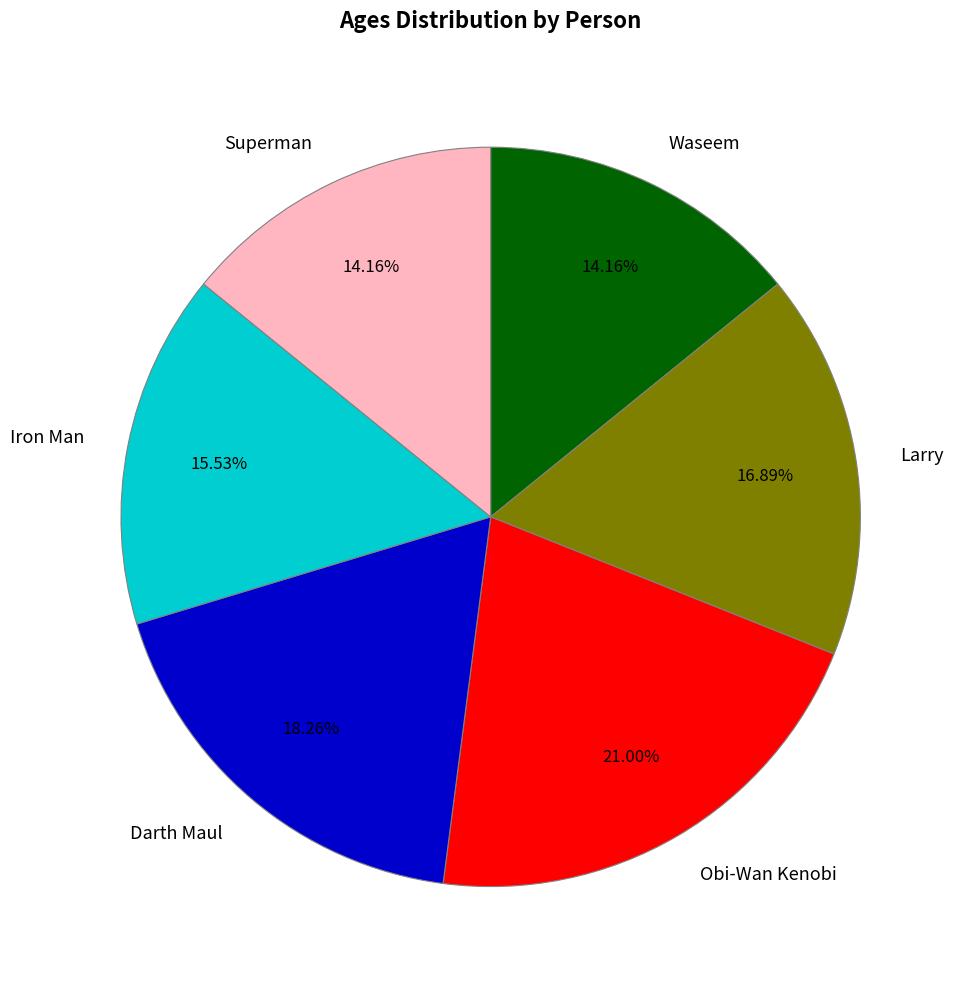

How many slices are in this pie chart?

6